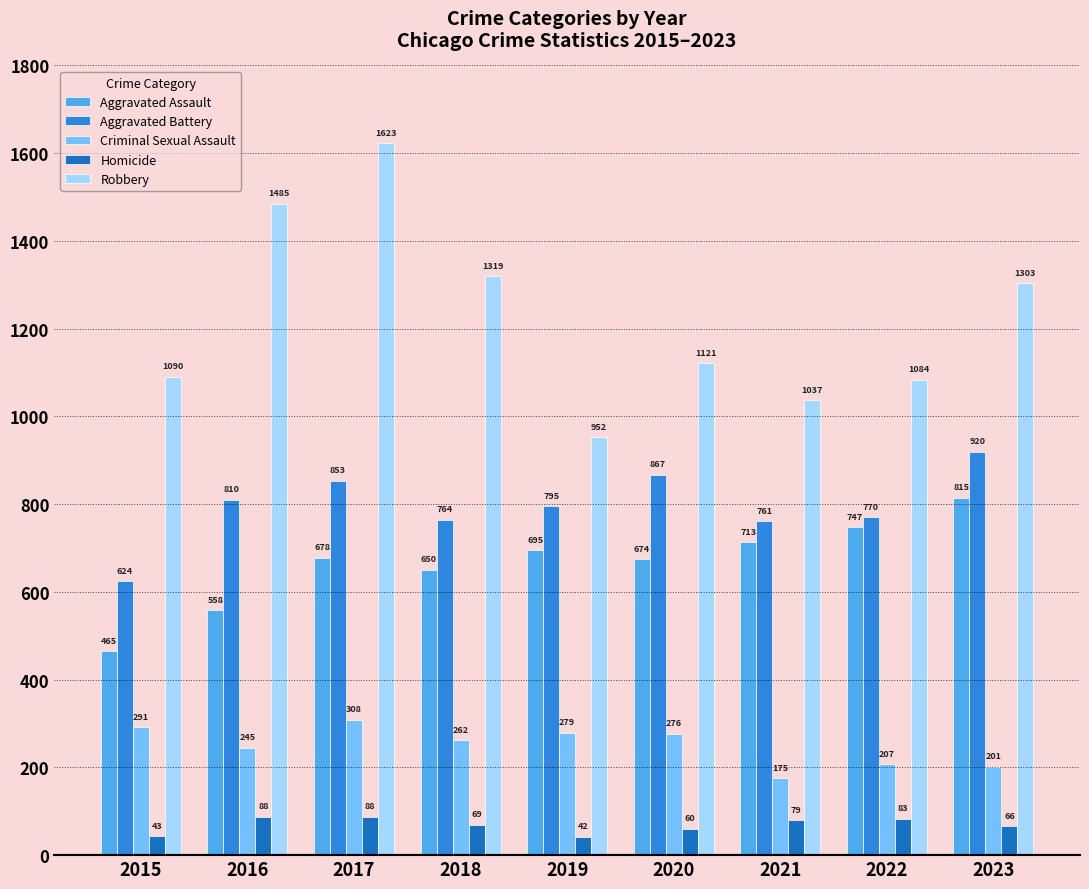

What is the value of the Robbery bar at the 7th from the left?

1037